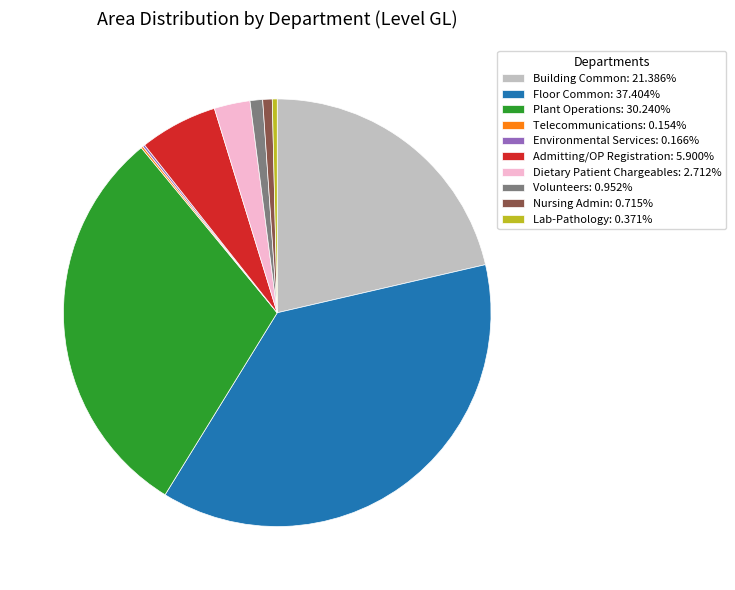

Is there any slice that represents more than half of the pie?

No